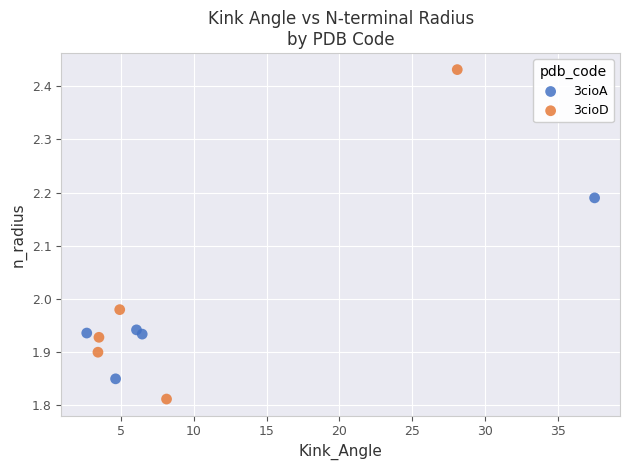

Which series contains the lowest Y value?

3cioD